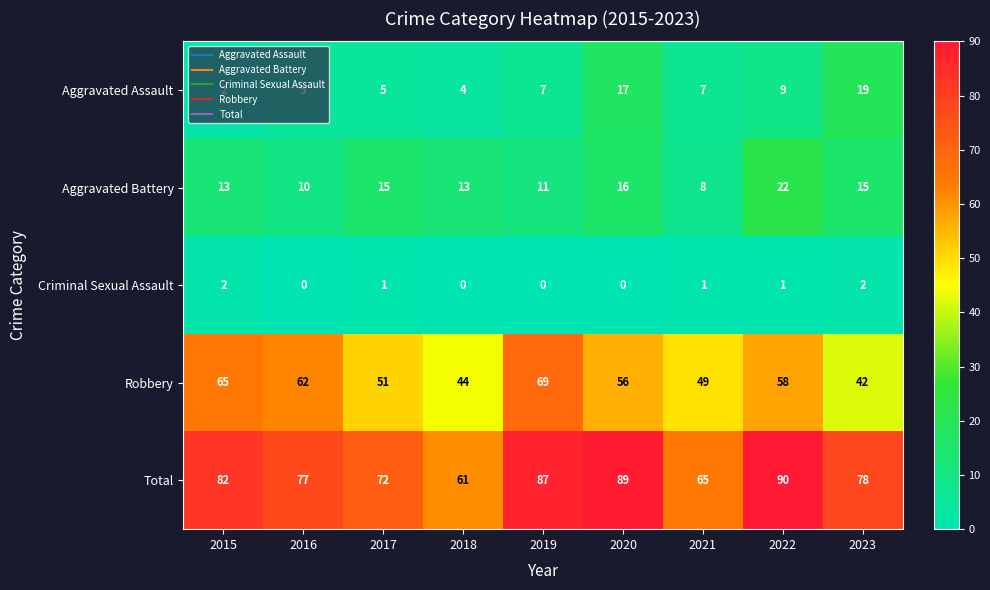

Which series has the widest spread of values?

Total